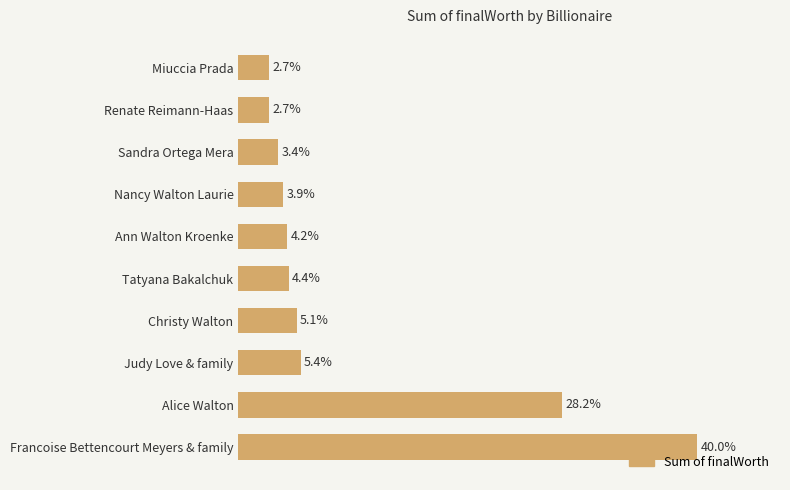

At which category does the chart reach its peak across all series?

Francoise Bettencourt Meyers & family